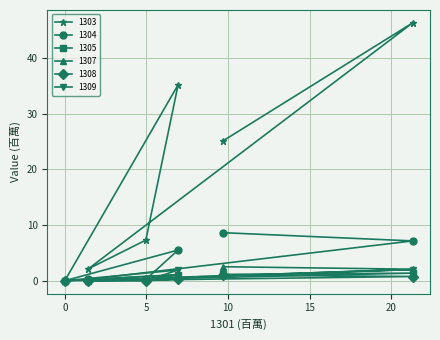

Which series has the widest spread of values?

1303